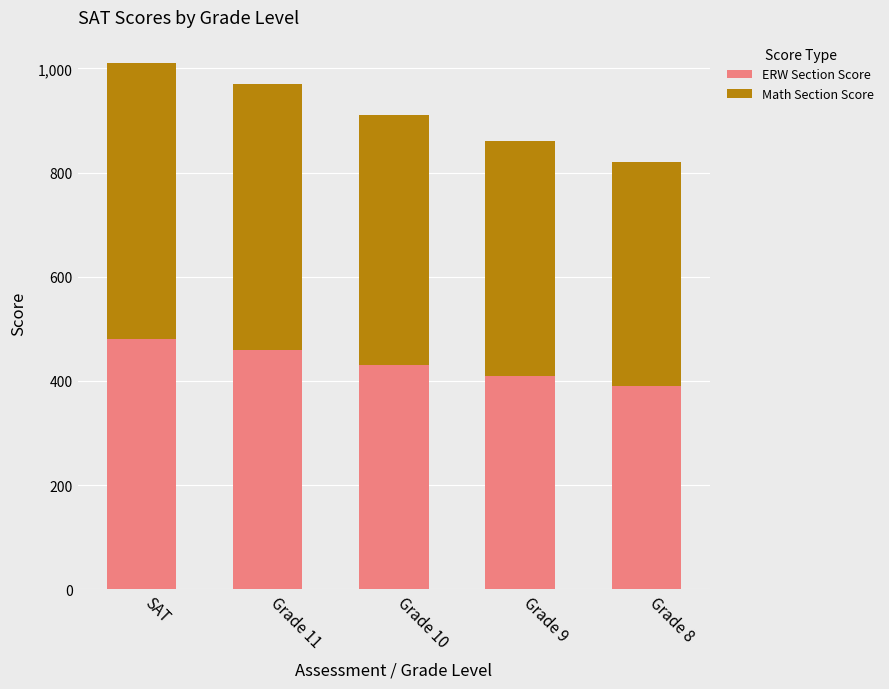

What is the average value of the ERW Section Score series?

434